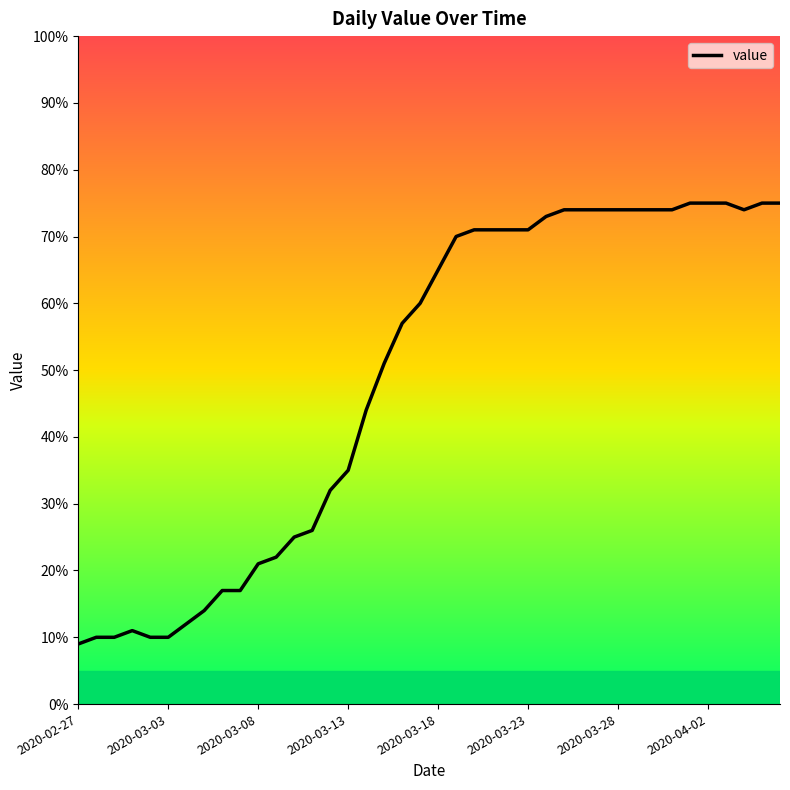

What is the difference between the maximum and minimum values?

66